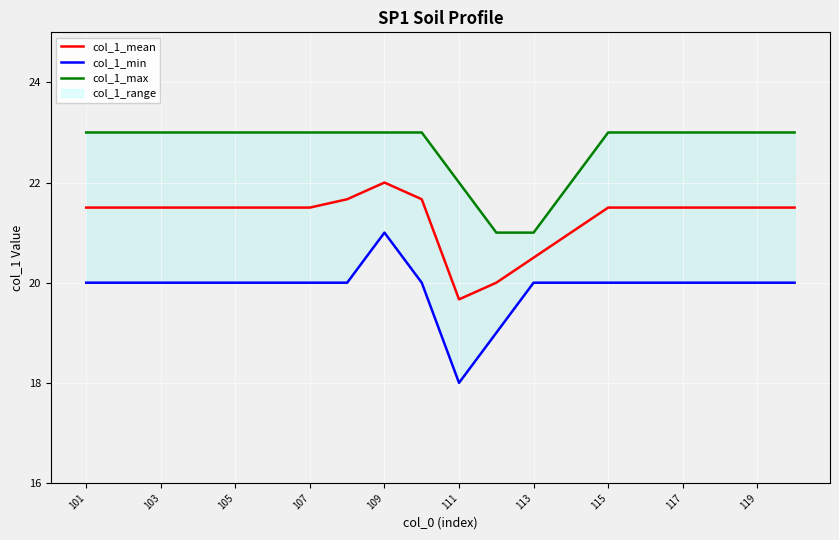

The value of col_1_mean at 107 is 34.6. True or false?

False